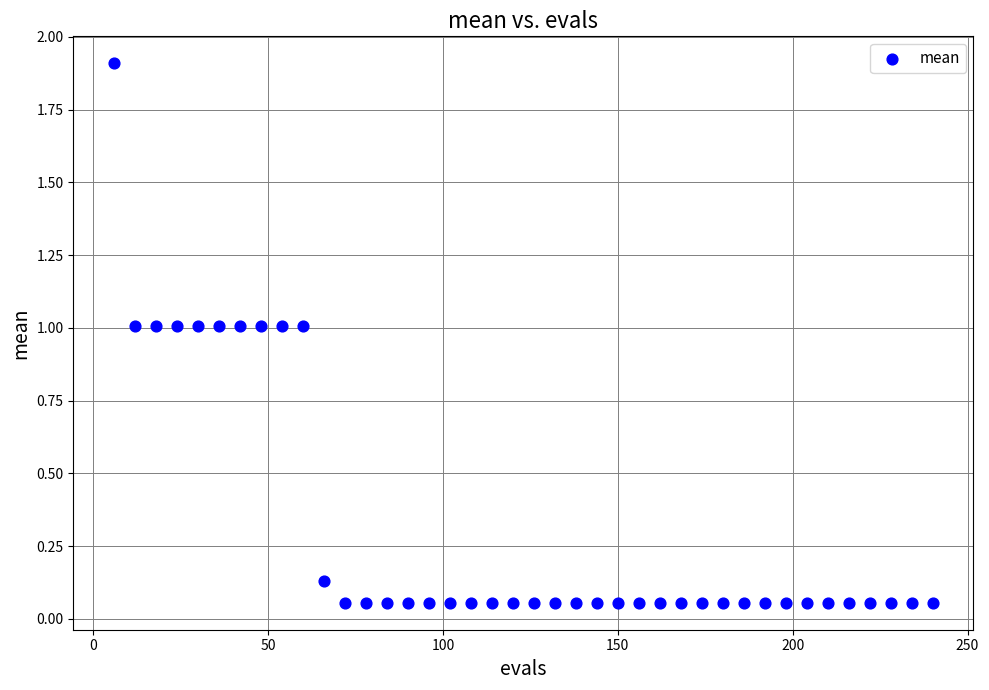

What is the range of Y values (max minus min)?

1.9